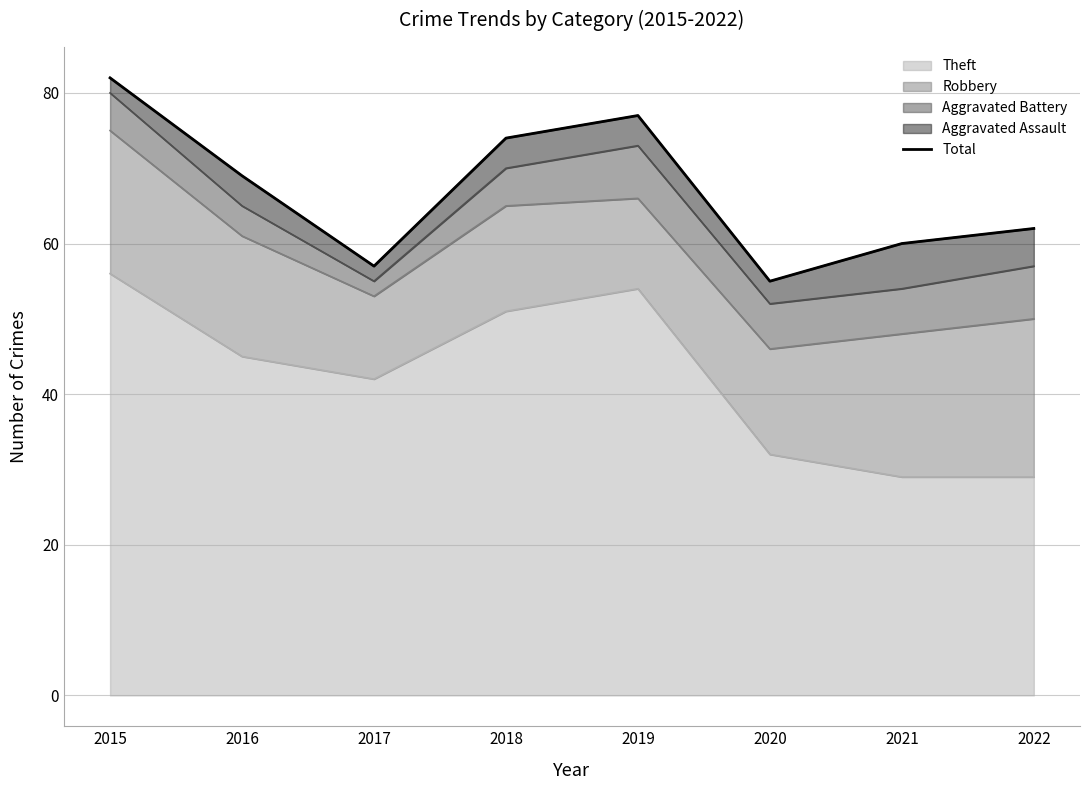

Where is the first local minimum?

2017